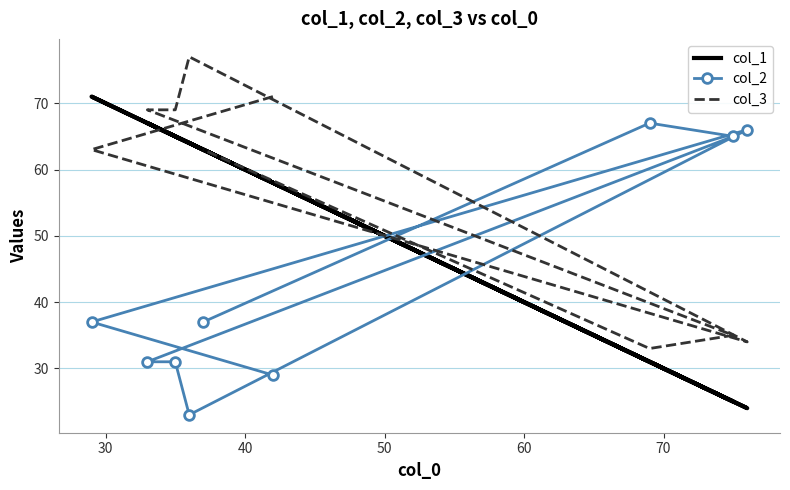

Where is col_2 nearest to the value 45?

30